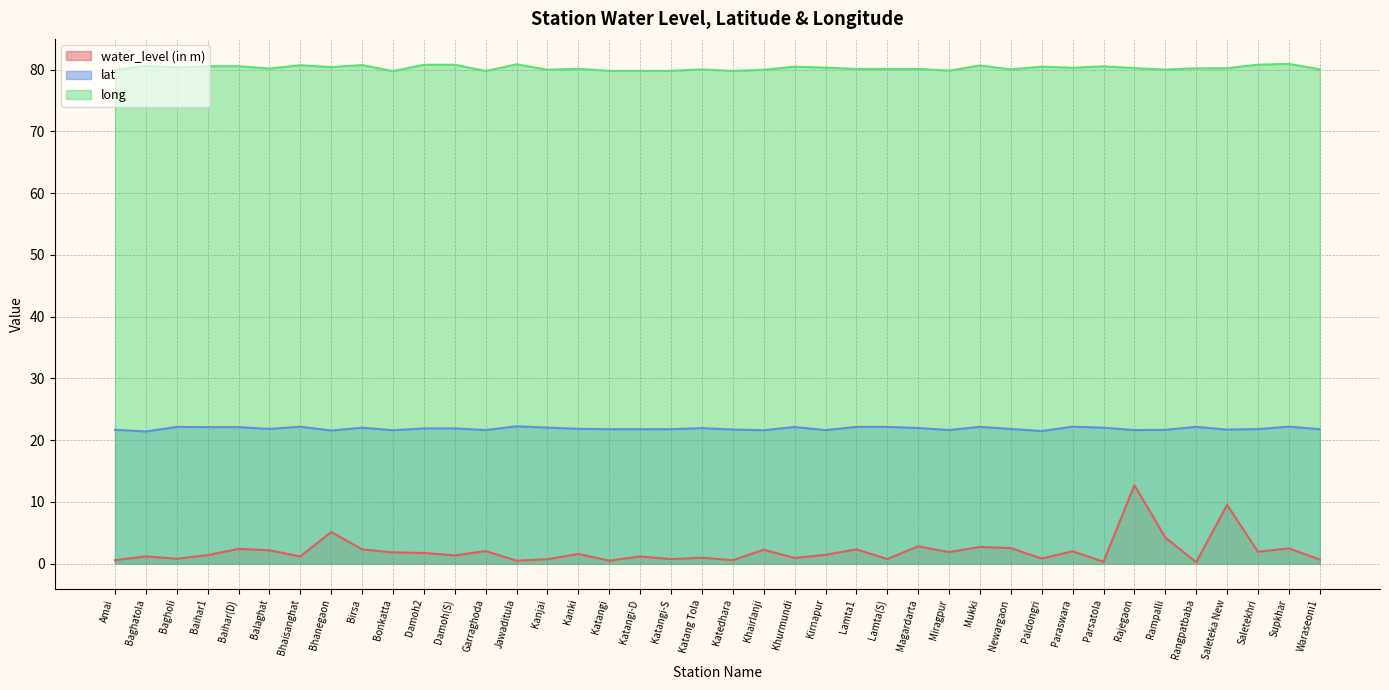

Is the value of long at Lamta(S) greater than the value of lat at Parsatola?

Yes